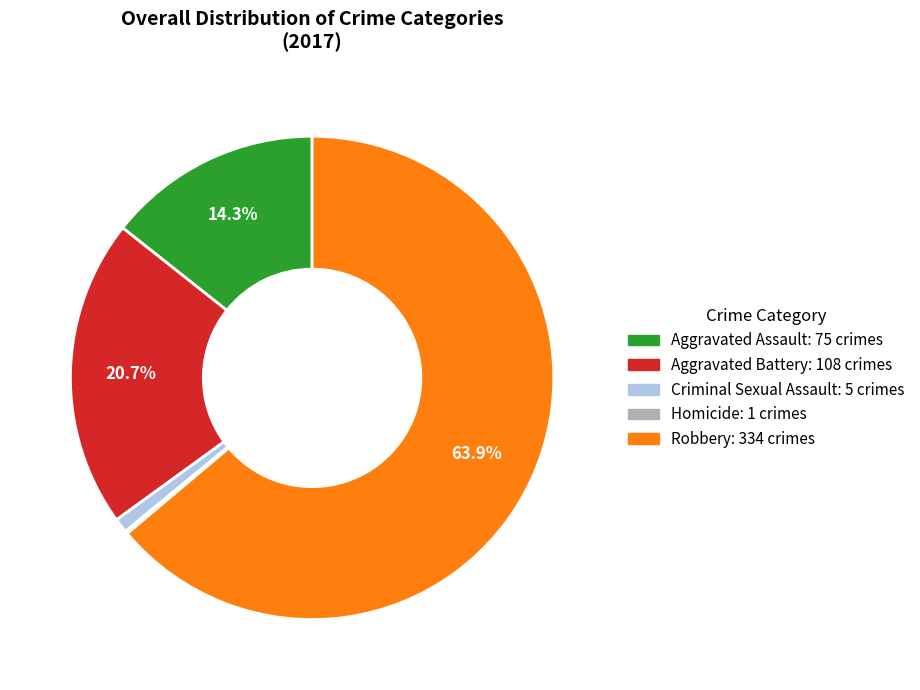

Is there any slice that represents more than half of the pie?

Yes